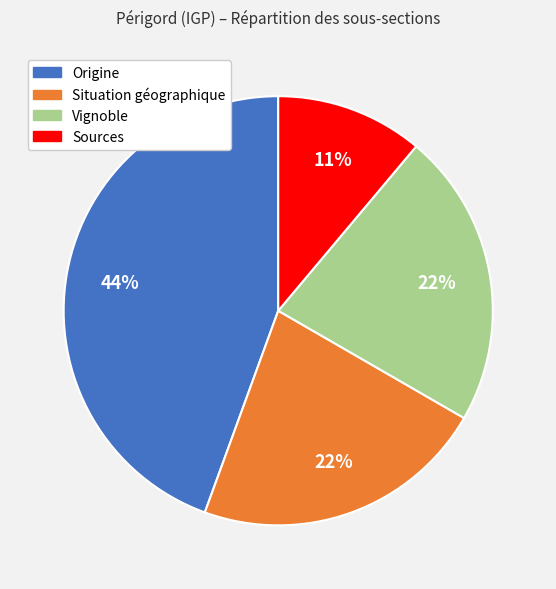

Which slice is the smallest?

Sources